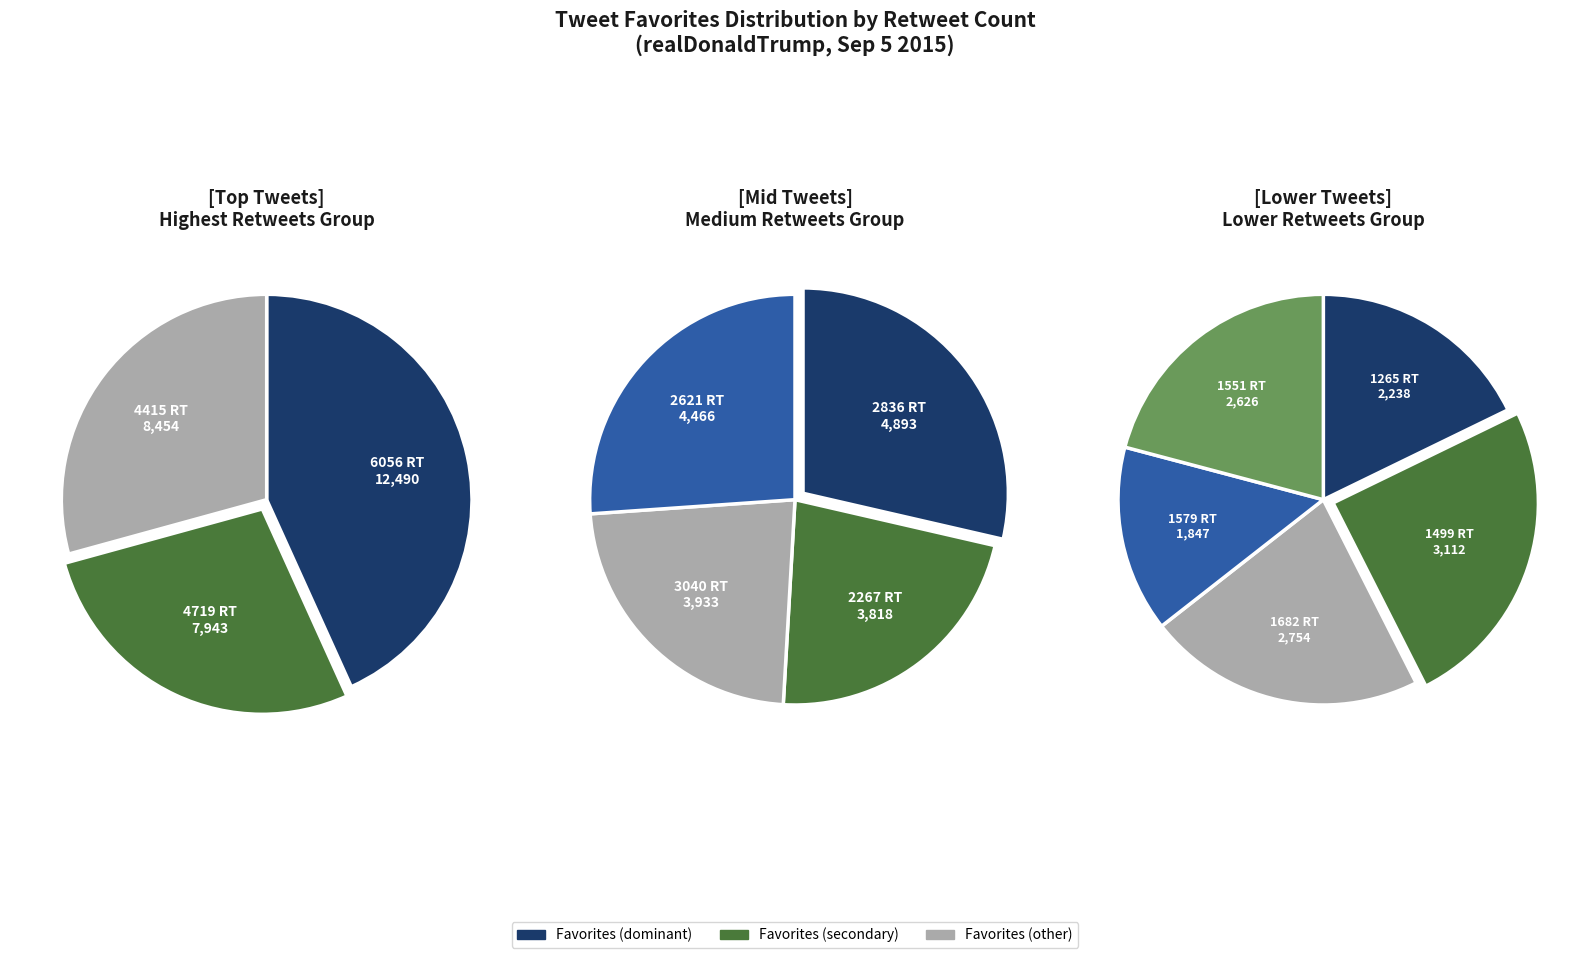

What is the smallest slice in the pie chart?

1579